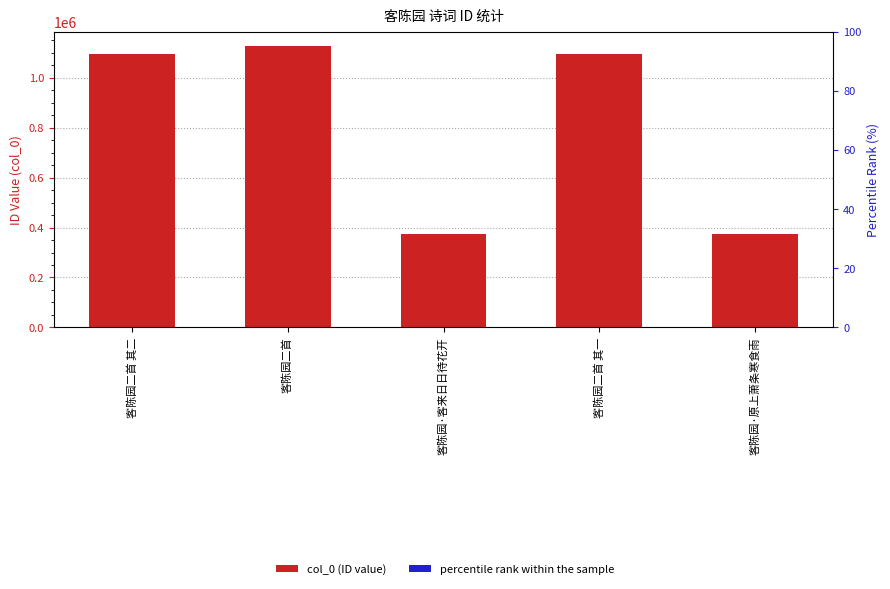

What is the smallest value displayed?

40000